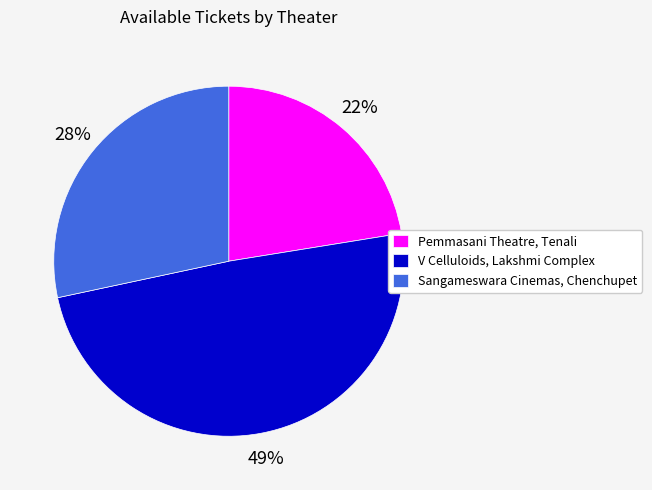

What is the smallest slice in the pie chart?

Pemmasani Theatre, Tenali